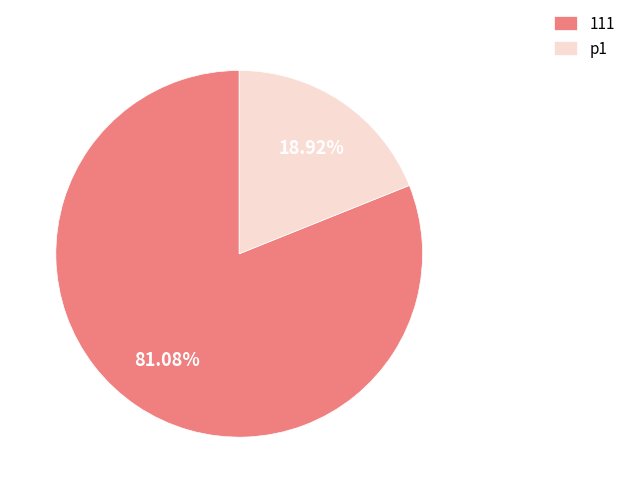

Count the number of slices in the pie.

2